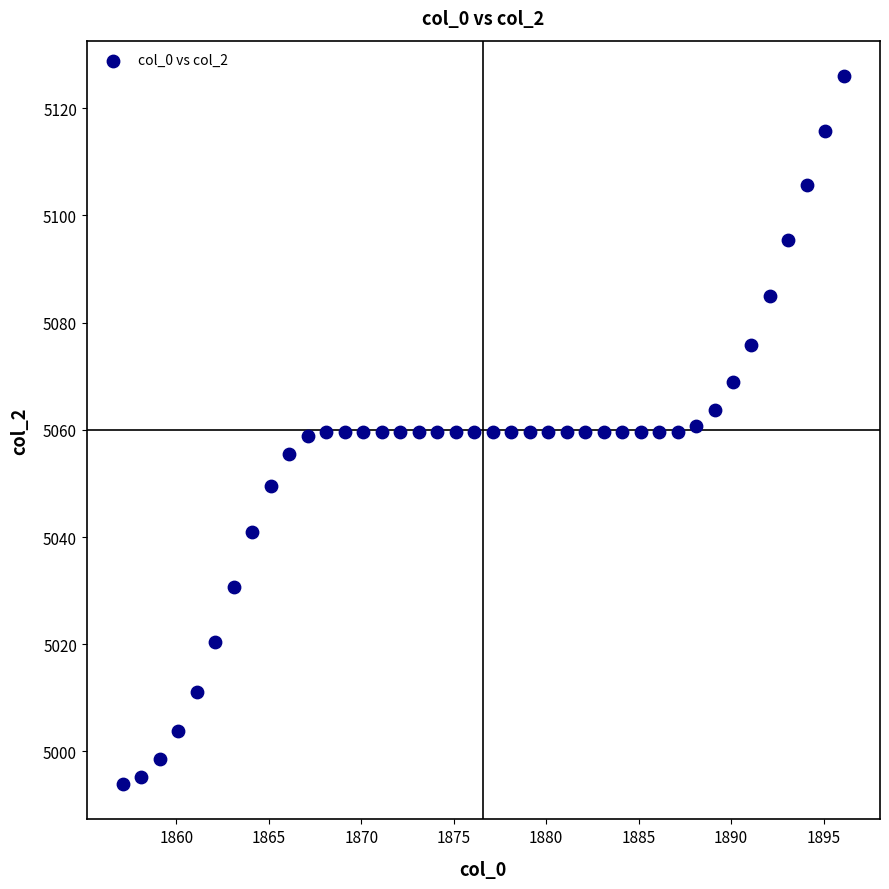

What is the range of X values (max minus min)?

39.0